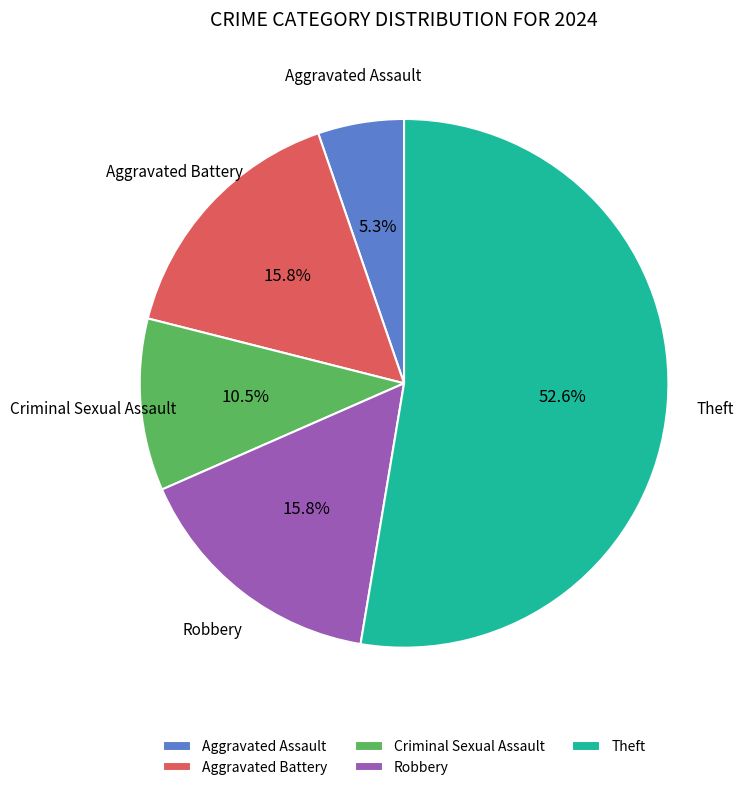

The Aggravated Assault slice represents 18% of the pie. True or false?

False